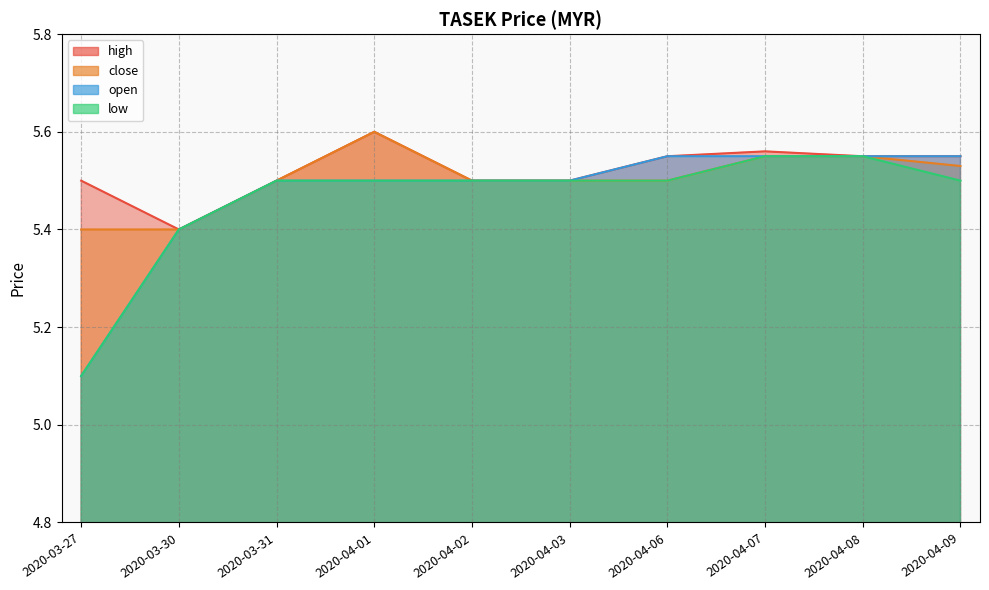

Is it true that low equals 7.9 at 2020-03-30?

False